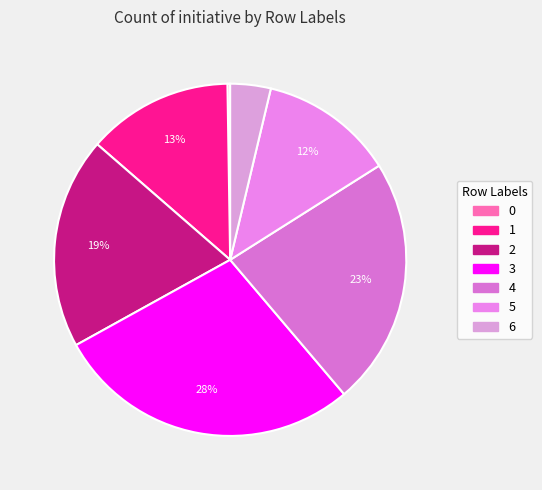

Is there any slice that represents more than half of the pie?

No